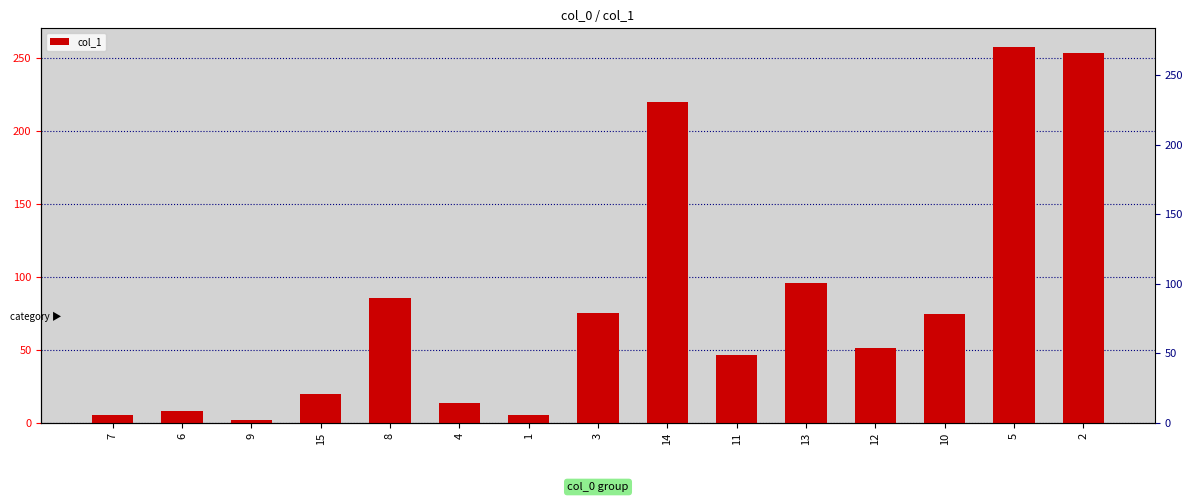

Rank the categories by value from highest to lowest.

5, 2, 14, 13, 8, 3, 10, 12, 11, 15, 4, 6, 7, 1, 9